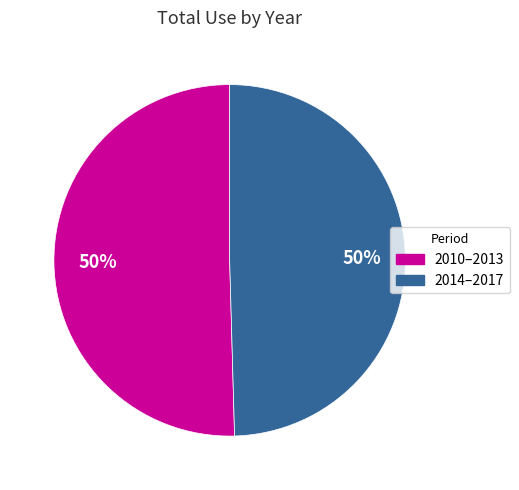

How many segments does this pie chart have?

2